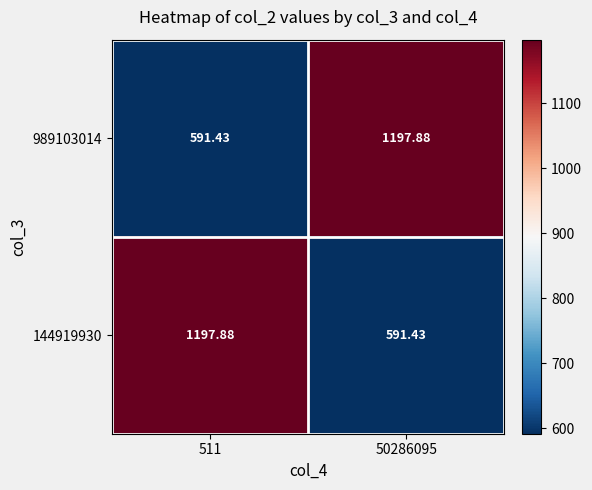

Which label corresponds to the smallest value in the chart?

511